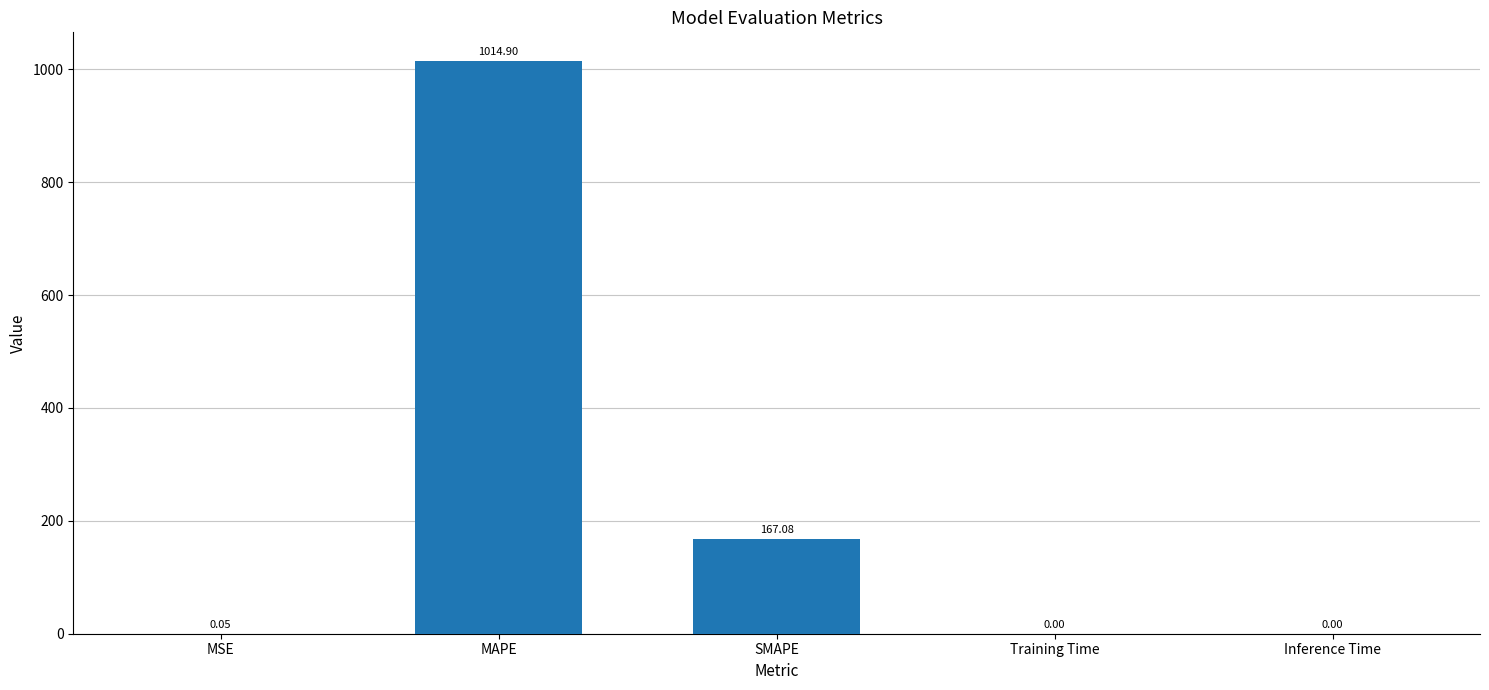

What is the maximum value shown in the chart?

1014.9